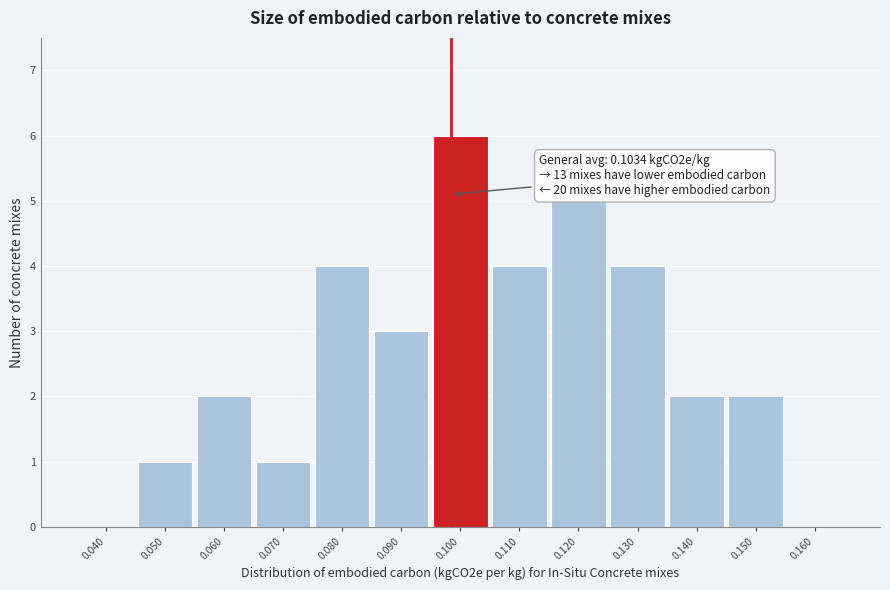

Reading right to left, what are all the values shown in this chart?

0.160=0	0.150=2	0.140=2	0.130=4	0.120=5	0.110=4	0.100=6	0.090=3	0.080=4	0.070=1	0.060=2	0.050=1	0.040=0